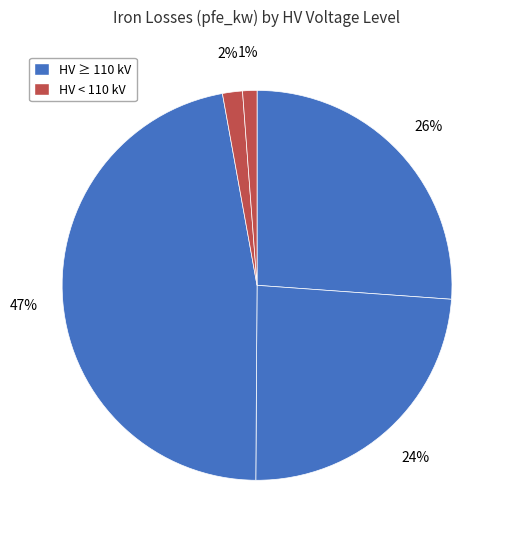

How many slices are in this pie chart?

5